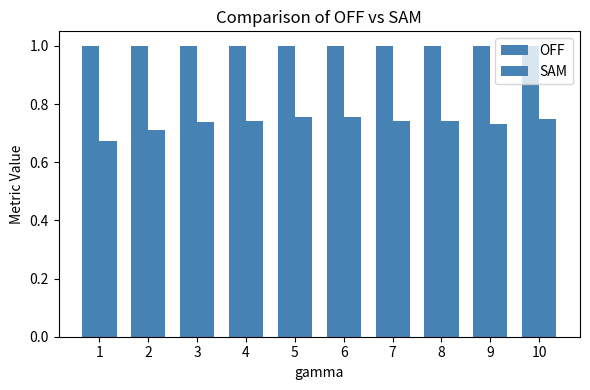

Reading right to left, transcribe all the data shown in this chart.

OFF: 10=1.0	9=1.0	8=1.0	7=1.0	6=1.0	5=1.0	4=1.0	3=1.0	2=1.0	1=1.0
SAM: 10=0.7	9=0.7	8=0.7	7=0.7	6=0.8	5=0.8	4=0.7	3=0.7	2=0.7	1=0.7